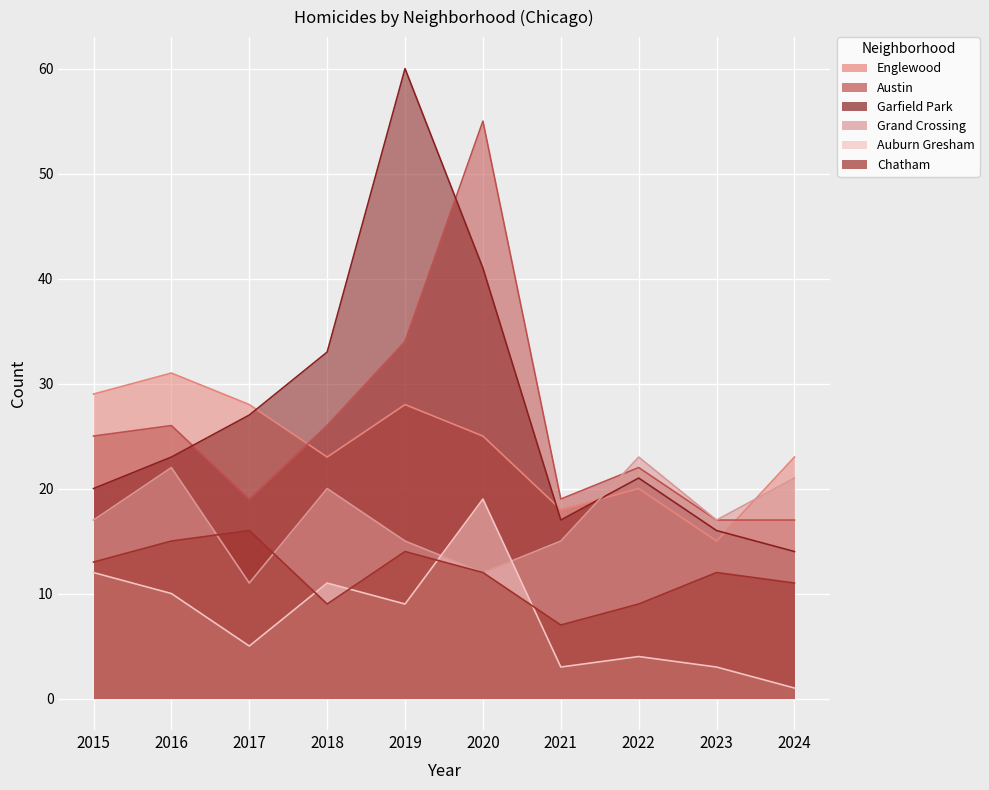

The Austin series shows 27 at 2023. True or false?

False